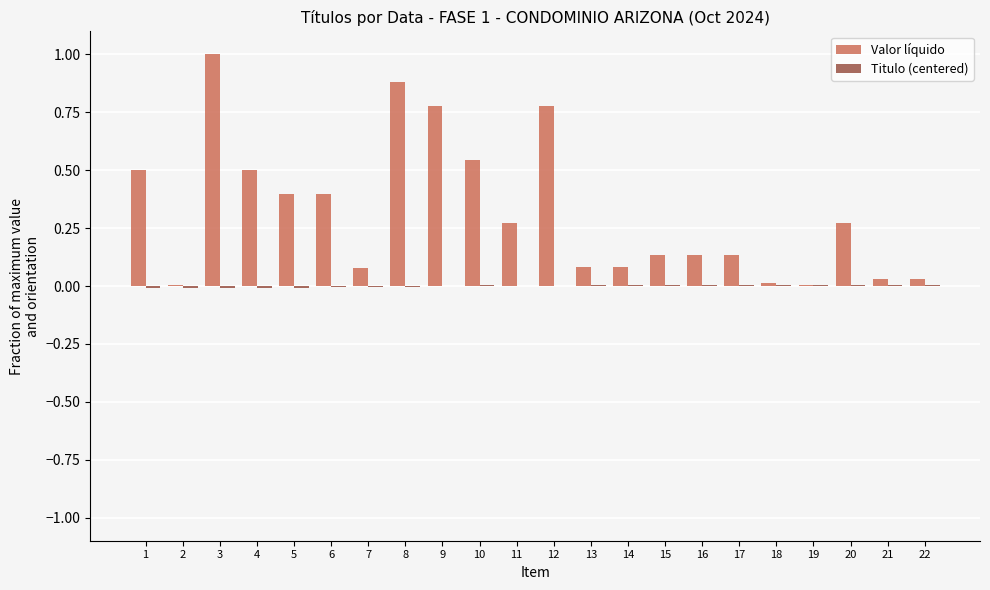

Are the bars grouped side by side (vs. stacked)?

Yes